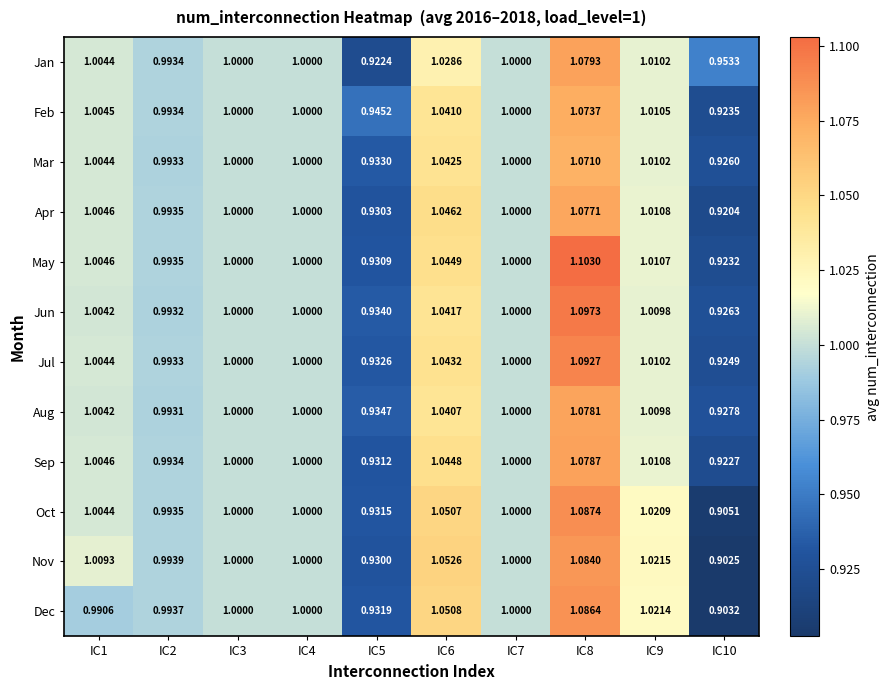

How many distinct data groups are displayed?

12